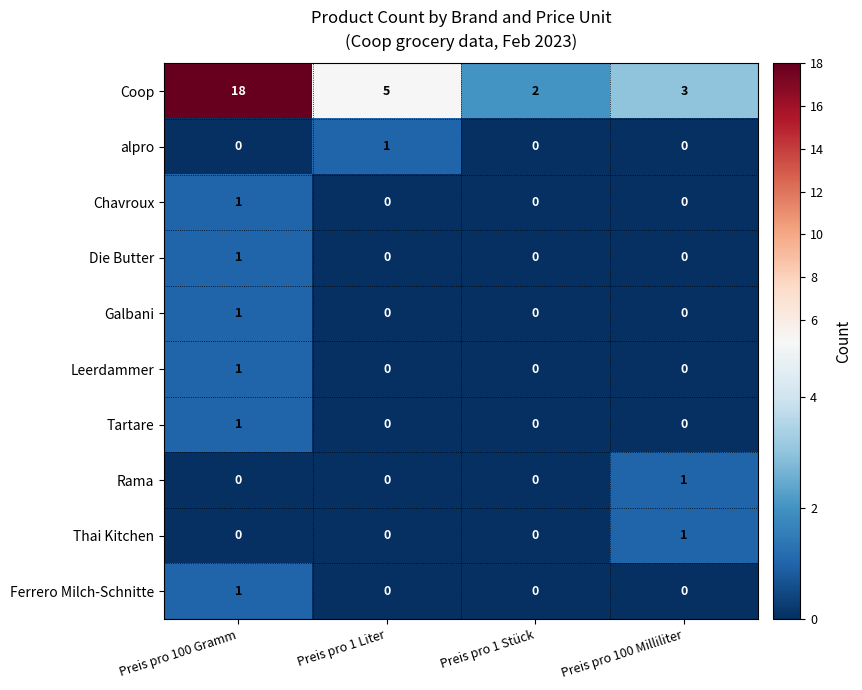

Which label corresponds to the largest value in the chart?

Preis pro 100 Gramm